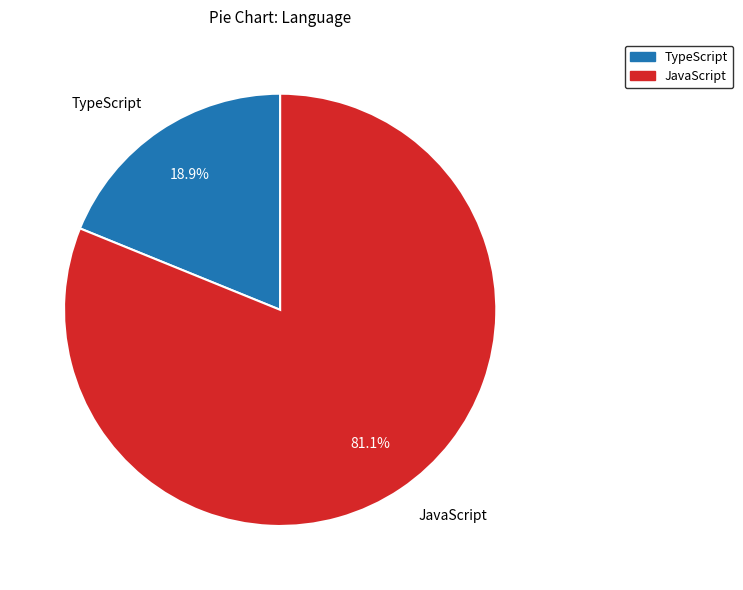

To the nearest percent, what portion does TypeScript represent?

19%